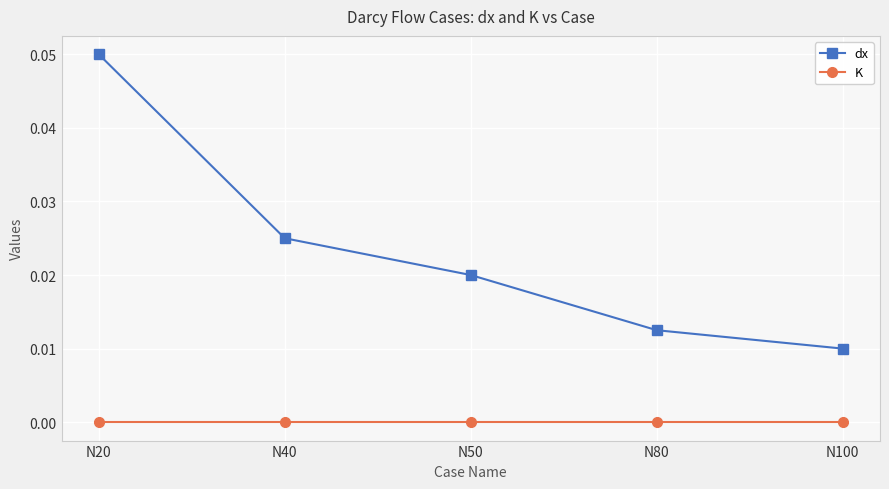

List the labels in order of dx value, largest first.

N20, N40, N50, N80, N100